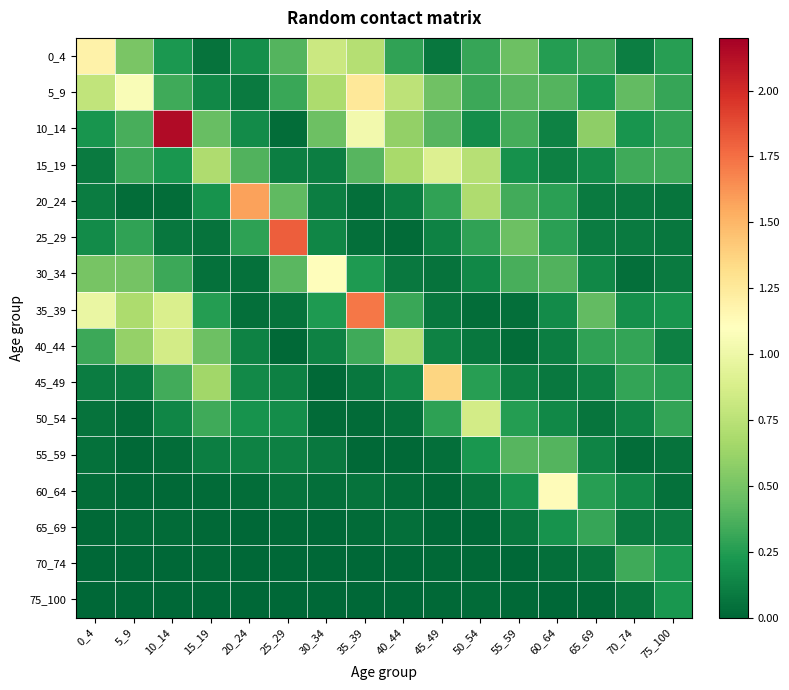

Which series changed the most between 30_34 and 40_44?

30_34